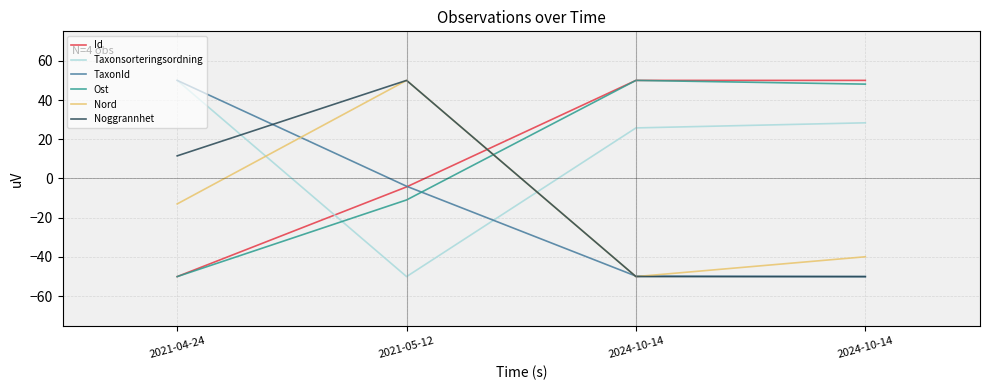

At which category does Ost reach its first local peak?

2024-10-14